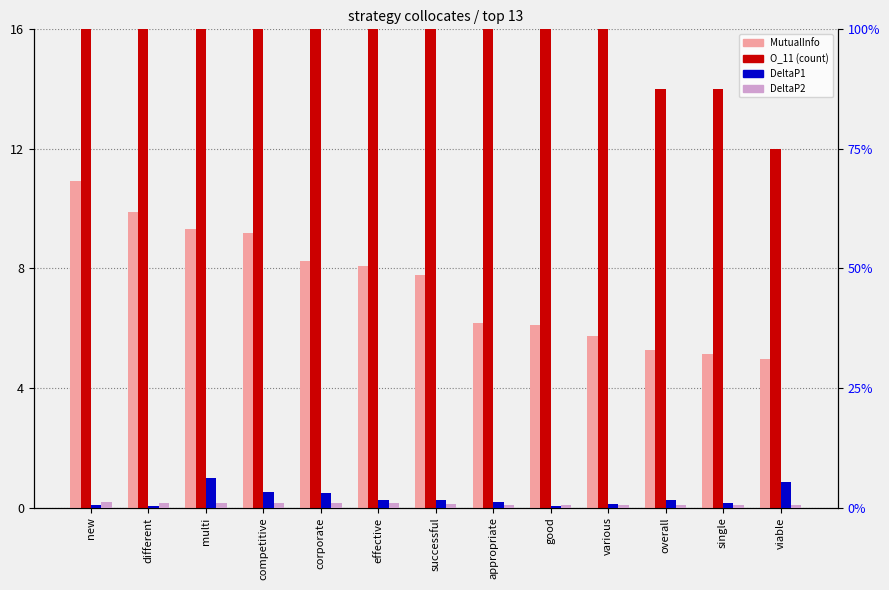

Reading left to right, list all the values displayed in this chart.

MutualInfo: new=10.9	different=9.9	multi=9.3	competitive=9.2	corporate=8.2	effective=8.1	successful=7.8	appropriate=6.2	good=6.1	various=5.8	overall=5.3	single=5.2	viable=5.0
O_11: new=33.0	different=30.0	multi=26.0	competitive=26.0	corporate=23.0	effective=23.0	successful=22.0	appropriate=17.0	good=18.0	various=16.0	overall=14.0	single=14.0	viable=12.0
DeltaP1: new=0.5	different=0.4	multi=6.2	competitive=3.2	corporate=3.1	effective=1.7	successful=1.6	appropriate=1.2	good=0.3	various=0.8	overall=1.6	single=0.9	viable=5.3
DeltaP2: new=1.2	different=1.1	multi=1.0	competitive=1.0	corporate=0.9	effective=0.9	successful=0.8	appropriate=0.6	good=0.6	various=0.6	overall=0.5	single=0.5	viable=0.5